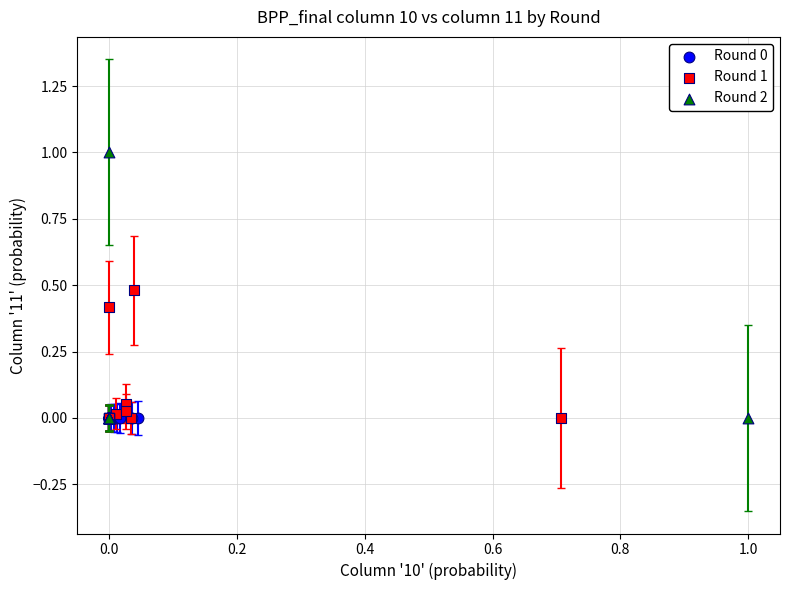

Which series reaches the maximum Y coordinate?

Round 2